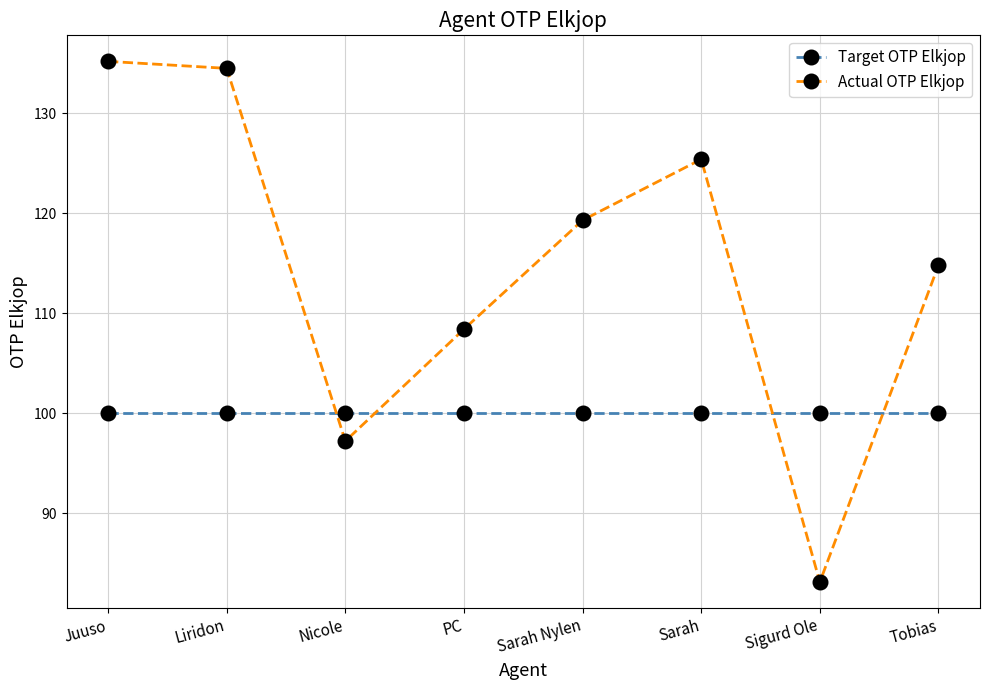

Rank the series by their average value, from highest to lowest.

Actual OTP Elkjop, Target OTP Elkjop